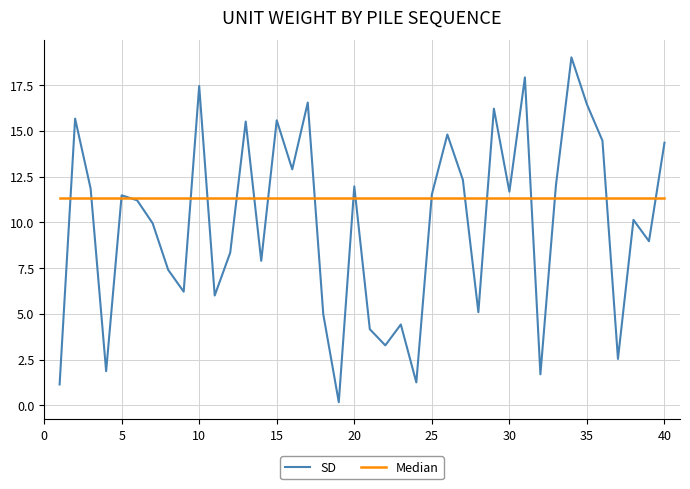

Does the chart display data point markers on the line(s)?

No